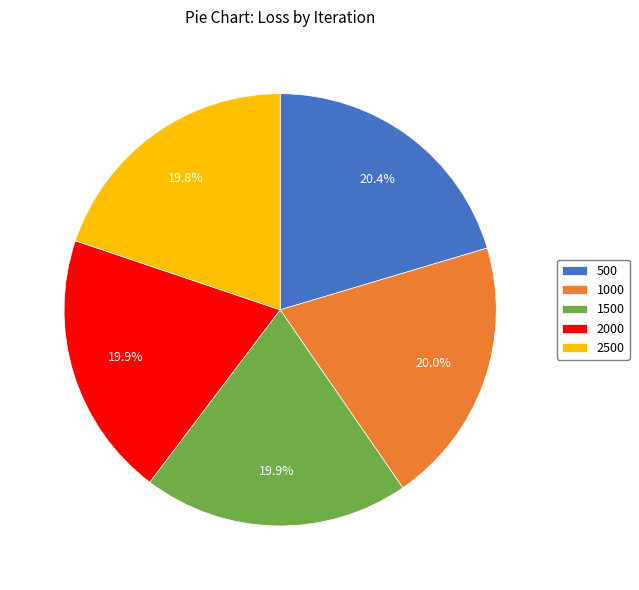

How many segments does this pie chart have?

5